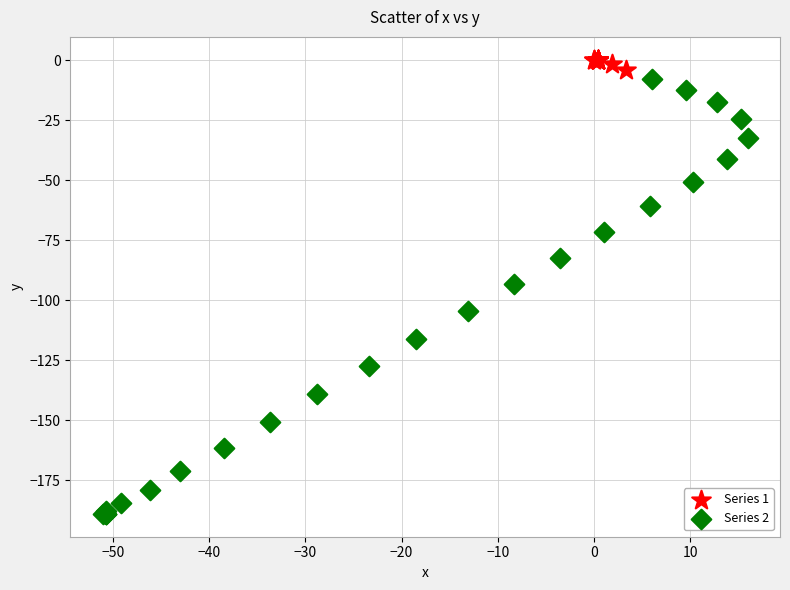

Which series contains the lowest Y value?

Series 2